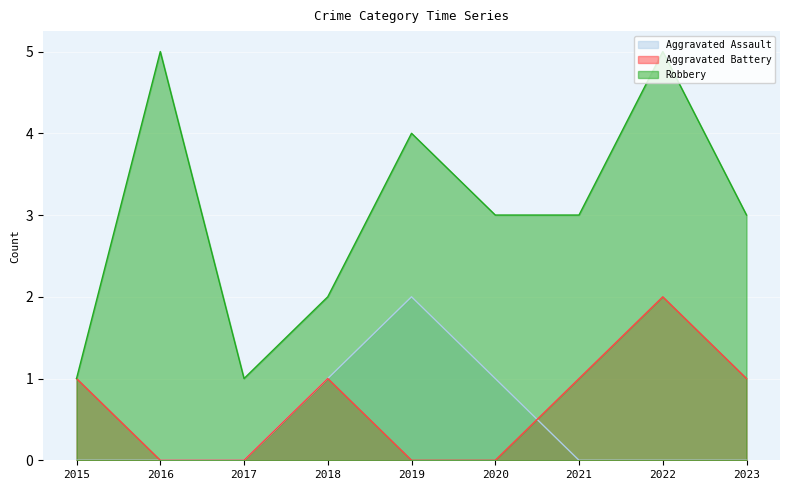

What is the value of the Aggravated Assault point at the 4th from the left?

1